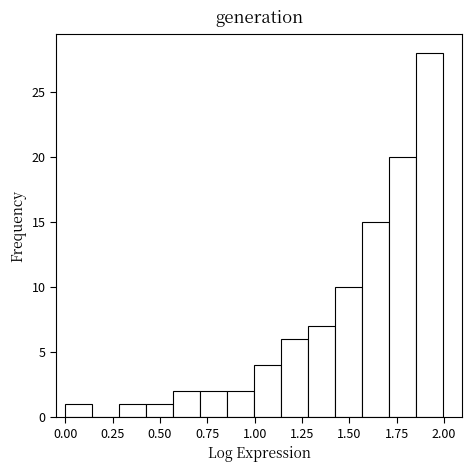

Read against the x-axis, roughly where is the centre of the tallest bar?

1.90